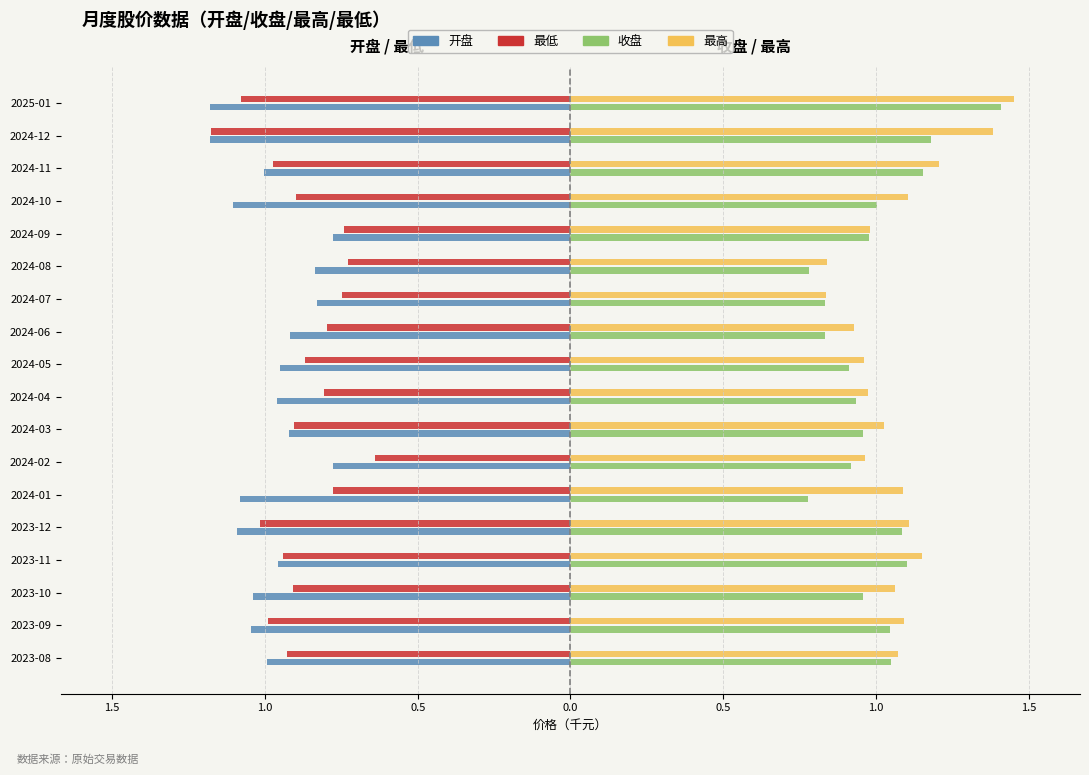

What are all the series names shown in the legend?

开盘, 最低, 收盘, 最高